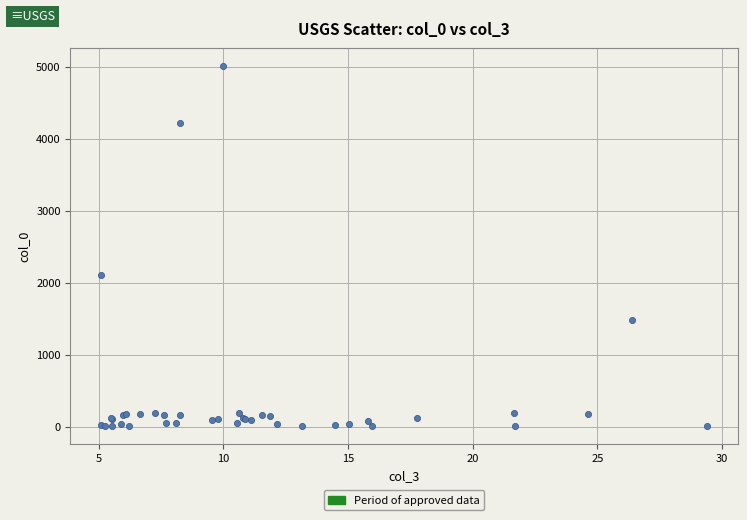

What Y value in the scatter plot is closest to 2505?

2109.0